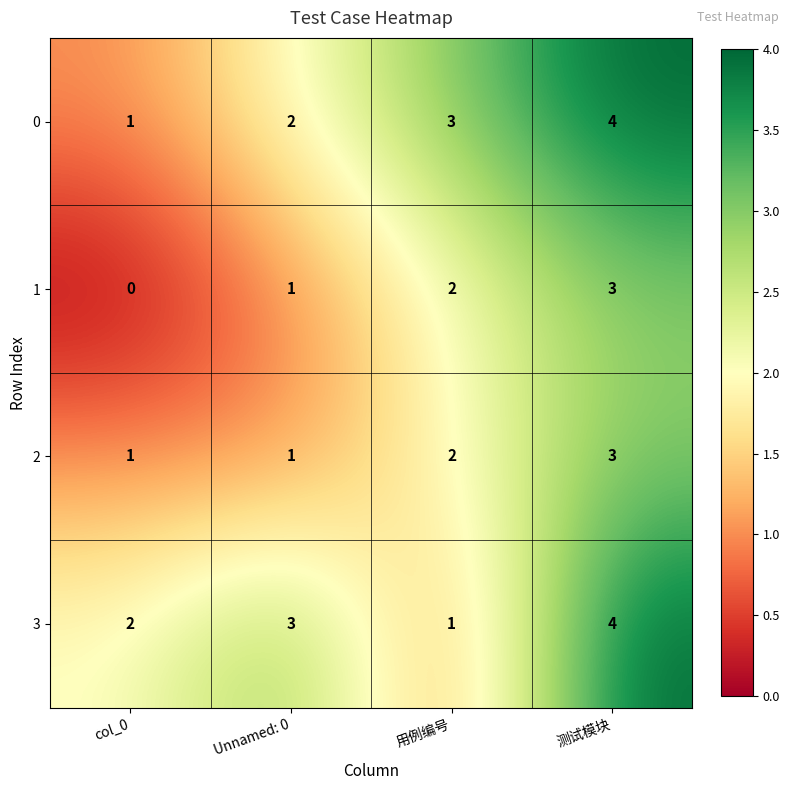

Reading left to right, list all the values displayed in this chart.

0: 1	2	3	4
1: 0	1	2	3
2: 1	1	2	3
3: 2	3	1	4